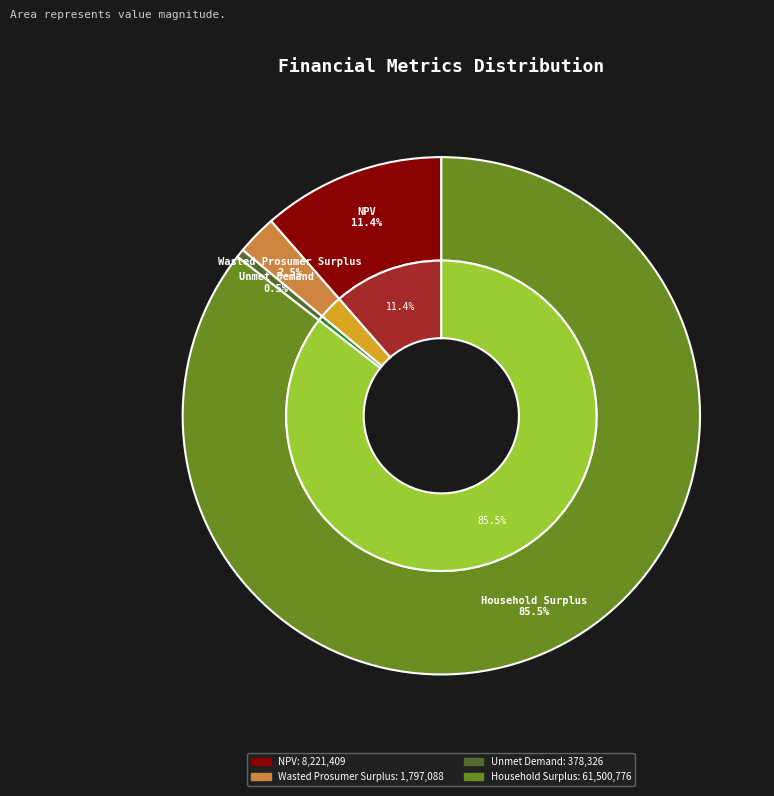

Count the number of slices in the pie.

4